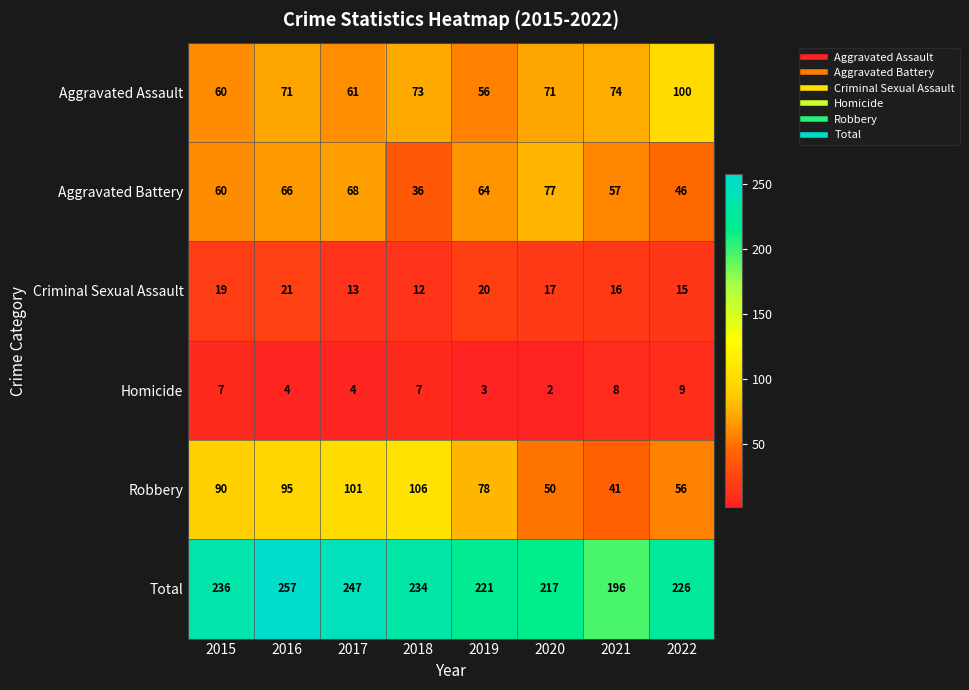

Rank the series by their maximum value, from lowest to highest.

Homicide, Criminal Sexual Assault, Aggravated Battery, Aggravated Assault, Robbery, Total